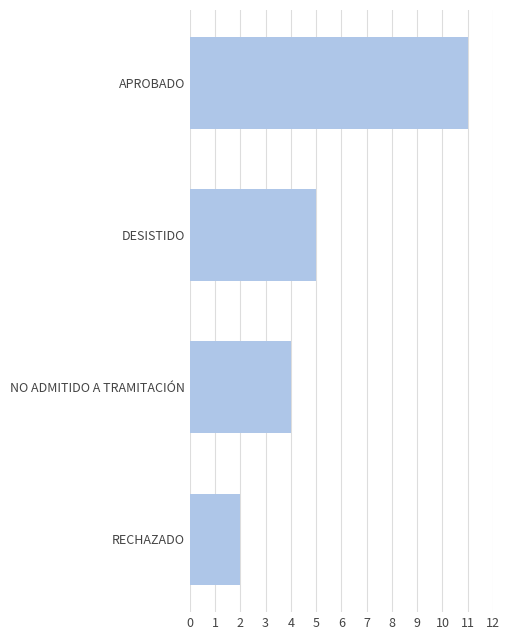

Reading bottom to top, extract all data points from this chart.

RECHAZADO=2	NO ADMITIDO A TRAMITACIÓN=4	DESISTIDO=5	APROBADO=11